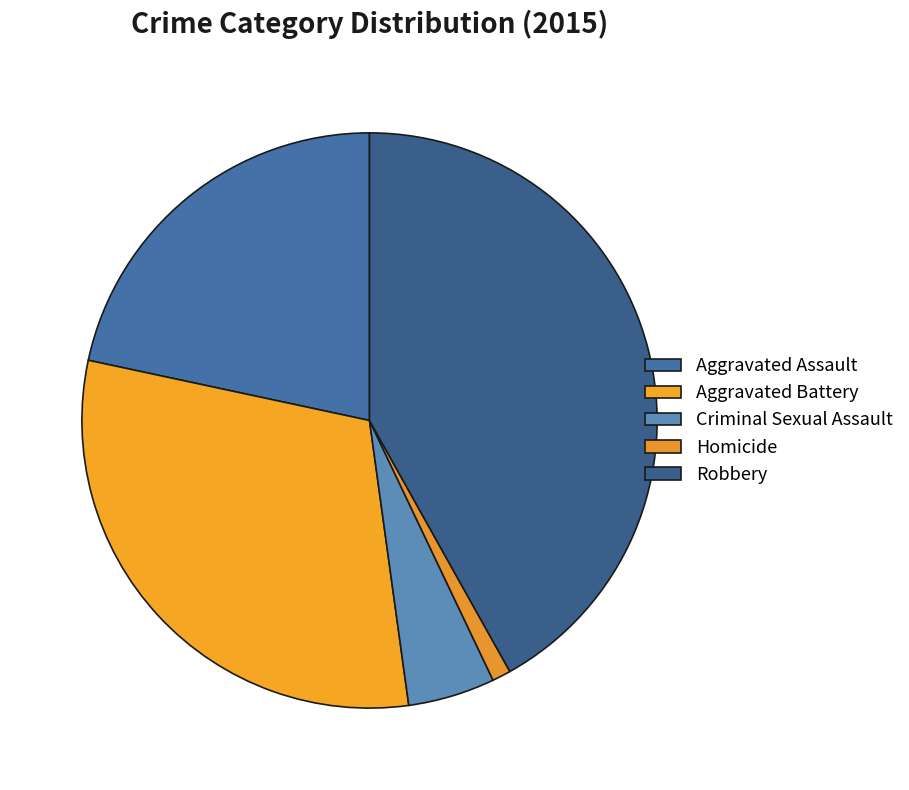

Does any single category account for the majority?

No